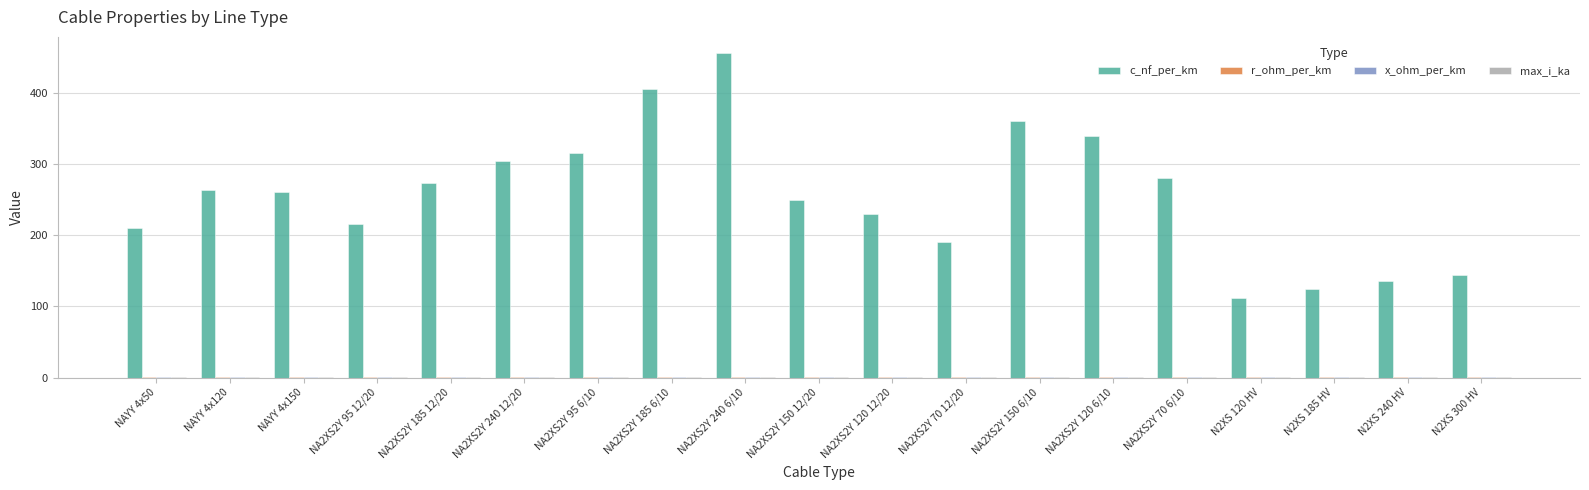

Between NA2XS2Y 70 6/10 and N2XS 300 HV, which series saw the biggest shift?

c_nf_per_km